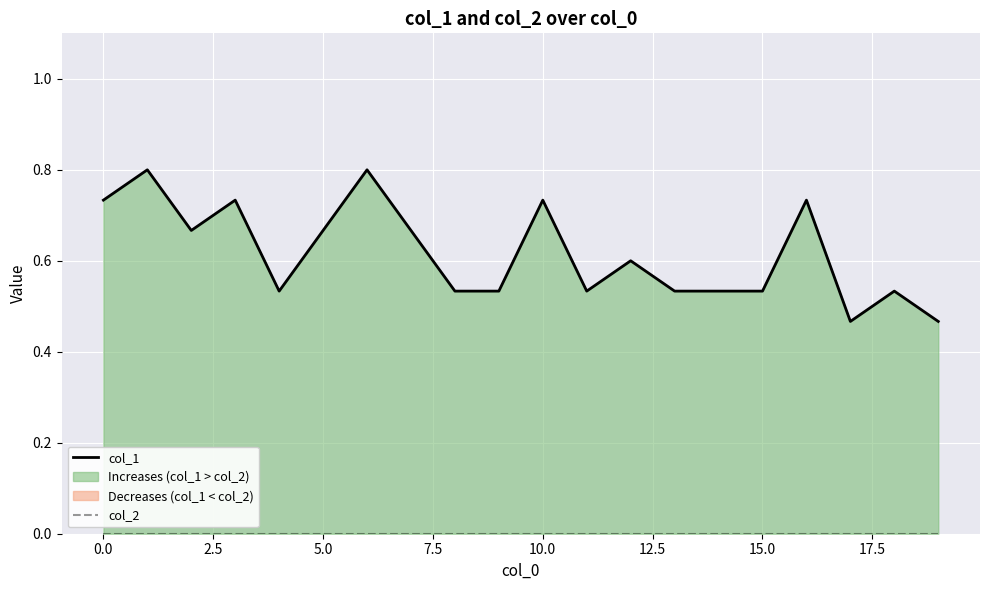

Which series changed the most between 7.5 and 15?

col_1